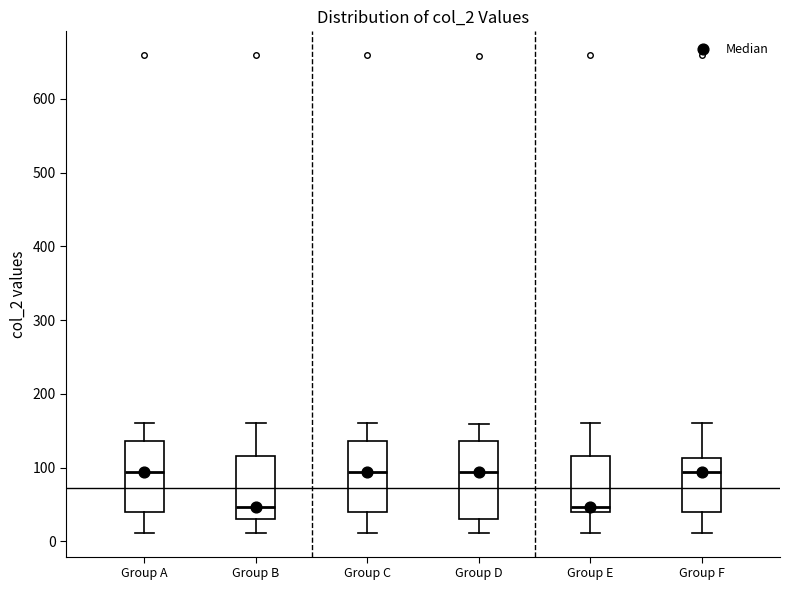

Reading left to right, transcribe this box plot: for each box, give where its median line is, the range the box spans, and where its two whiskers end, as read against the y-axis. The values are not printed on the chart, so give them approximately, as read against the axis.

Group A: median 90, box 40 to 140, whiskers 10 to 160
Group B: median 50, box 30 to 120, whiskers 10 to 160
Group C: median 90, box 40 to 140, whiskers 10 to 160
Group D: median 90, box 30 to 140, whiskers 10 to 160
Group E: median 50, box 40 to 120, whiskers 10 to 160
Group F: median 90, box 40 to 110, whiskers 10 to 160